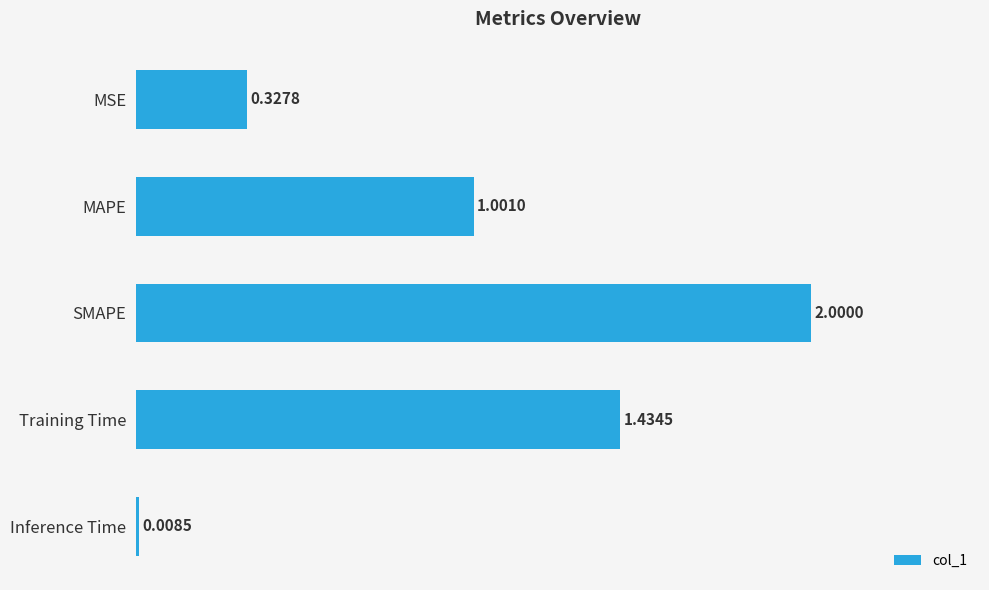

List the labels in order of value, smallest first.

Inference Time, MSE, MAPE, Training Time, SMAPE